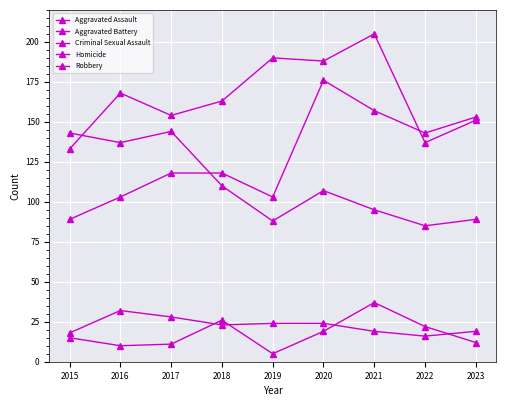

At which category does Aggravated Battery reach its first local valley?

2017